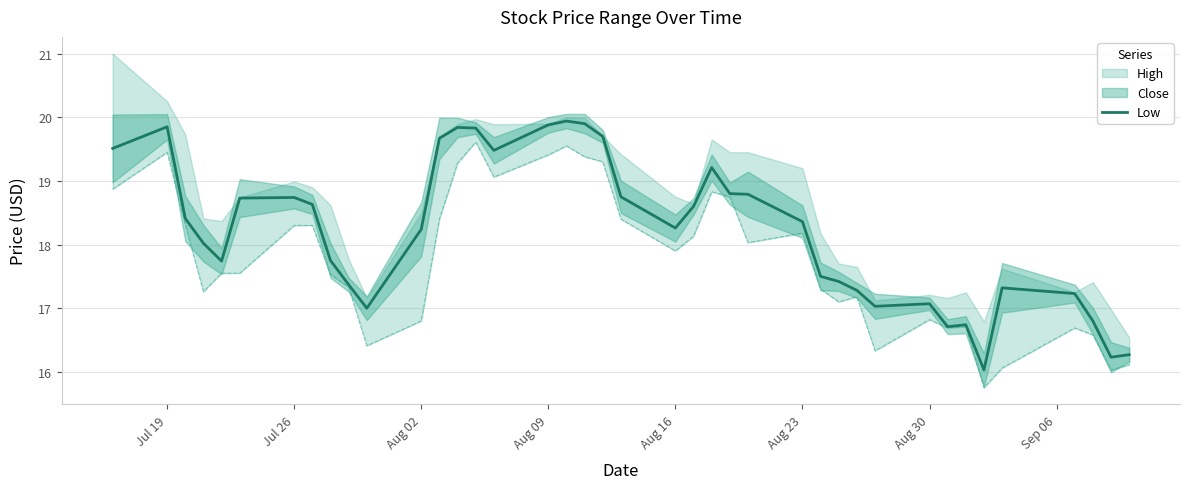

What is the average value?

18.2